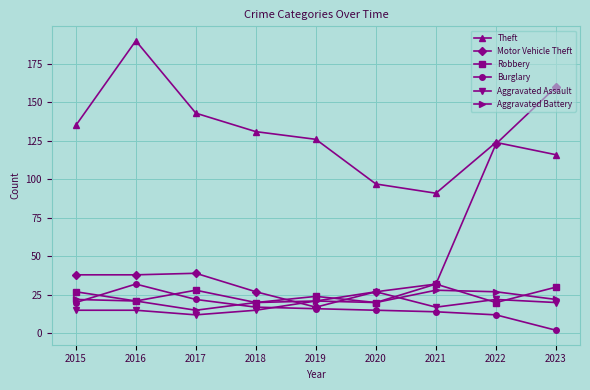

What is the sum of all Burglary values?

150